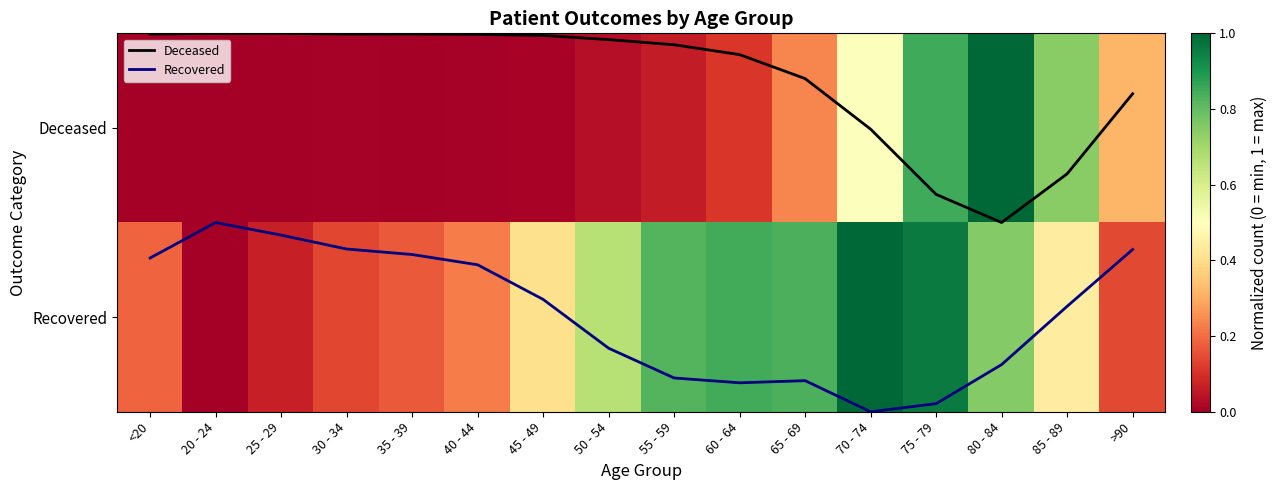

Count the number of categories in the chart.

16